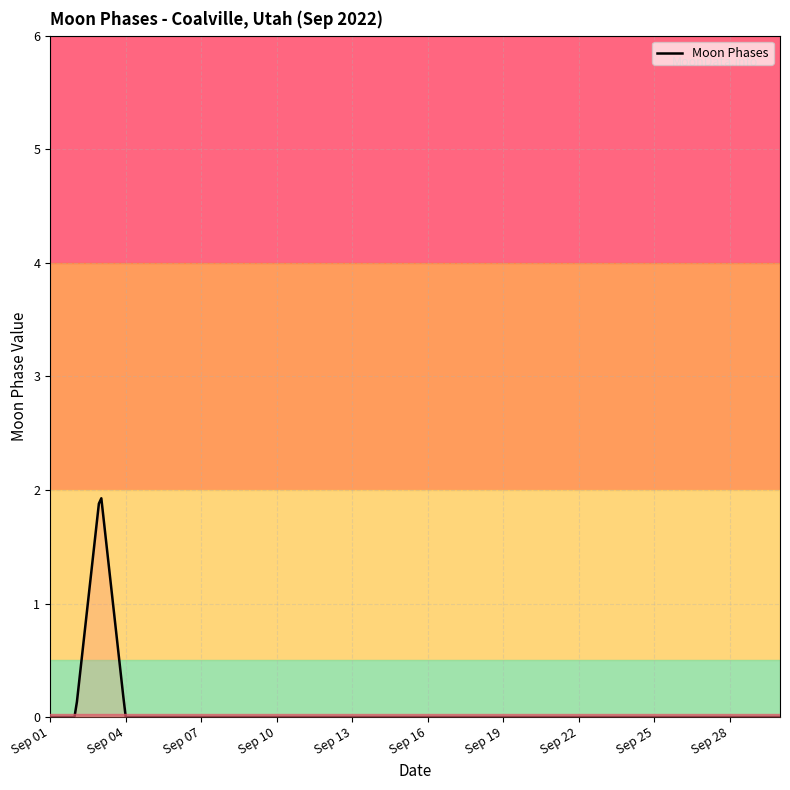

What is the maximum value shown in the chart?

1.9